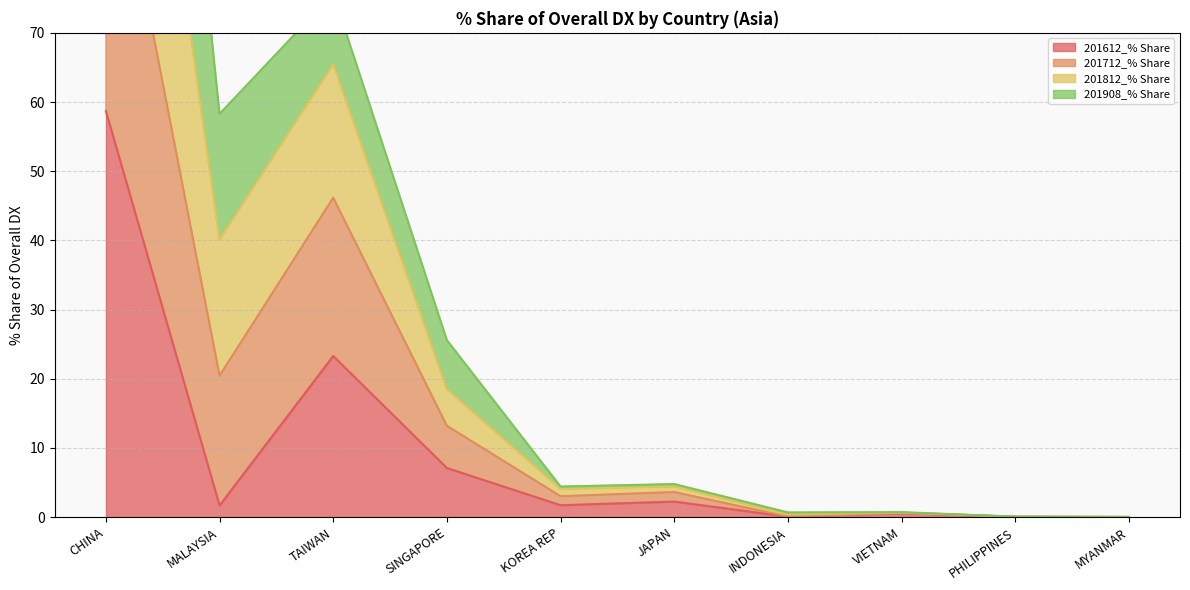

How many interior local peaks does the 201812_% Share series have?

3